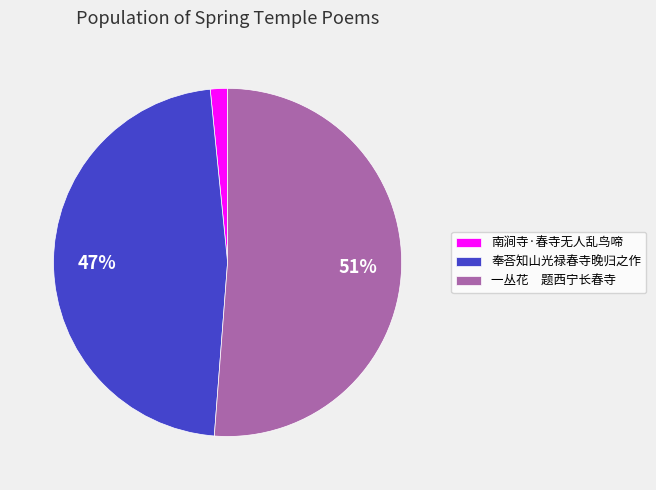

To the nearest percent, what percentage of the pie is 南涧寺·春寺无人乱鸟啼?

2%